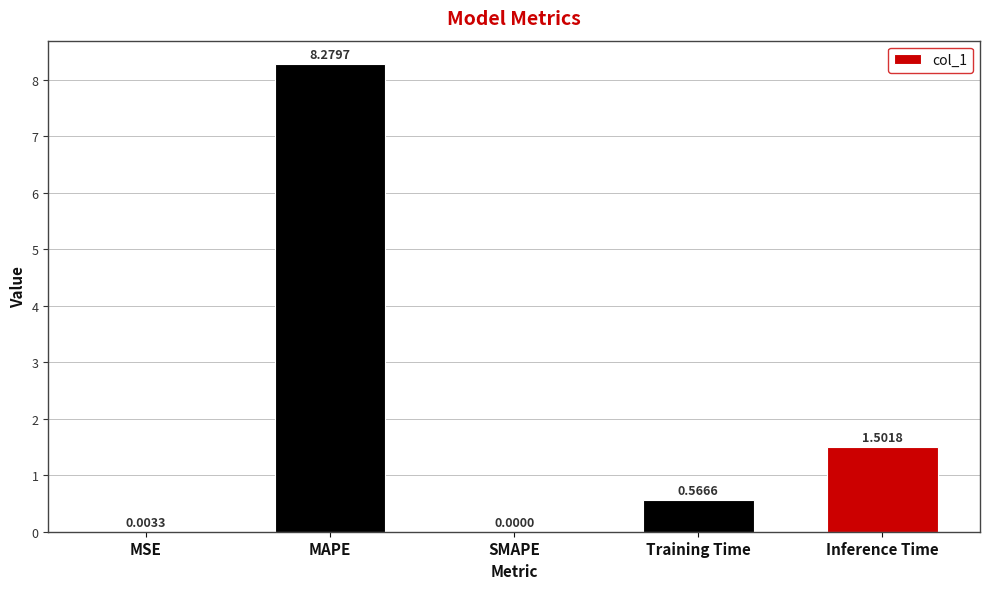

What is the change in value from MSE to MAPE?

+8.3